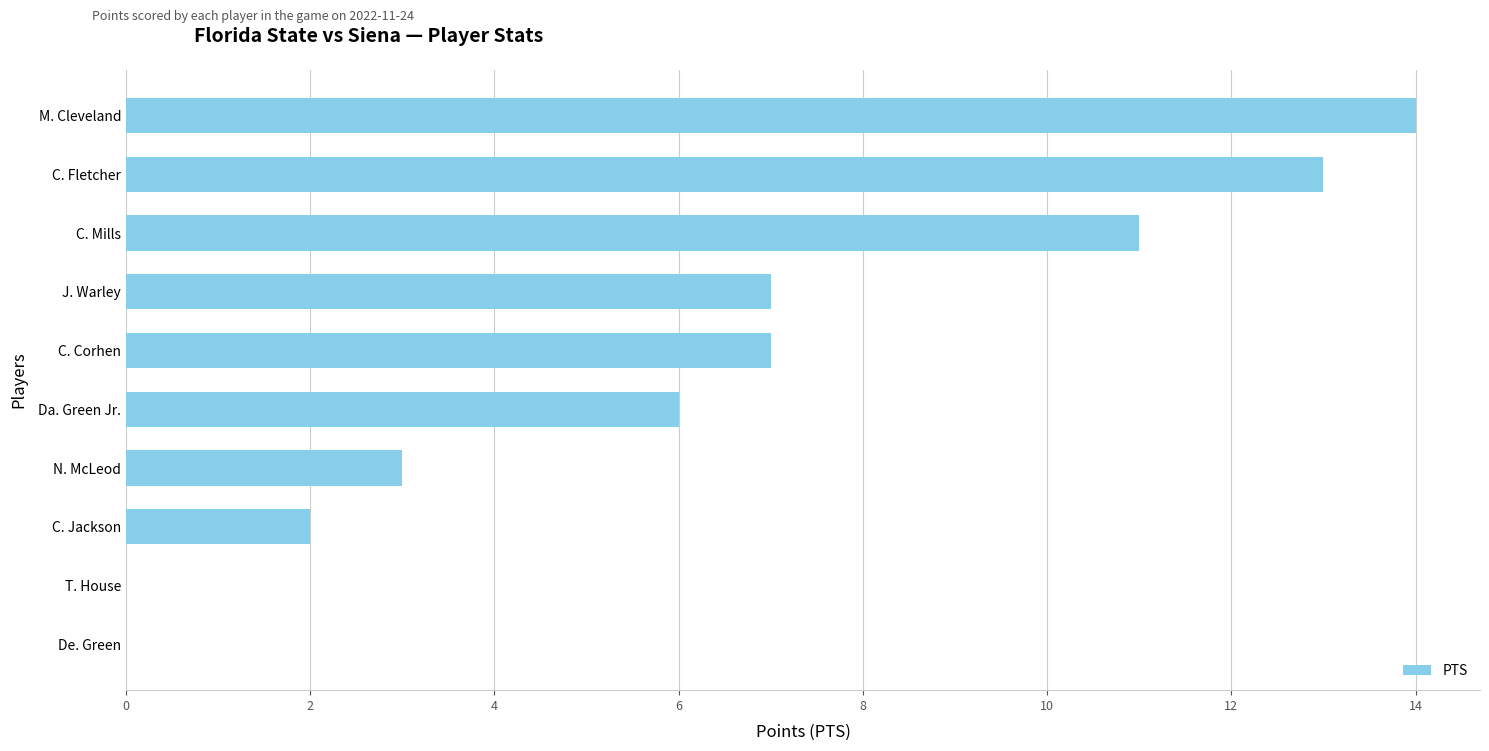

Is it true that the value at De. Green is 0?

True